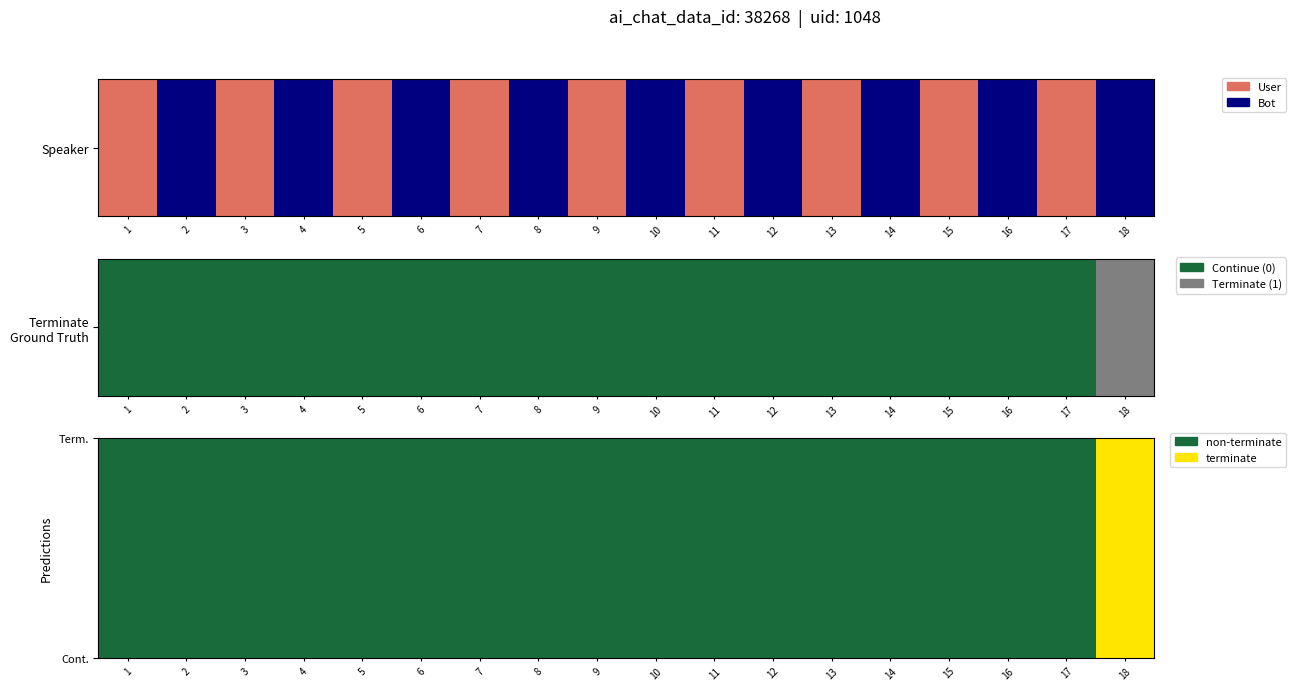

At how many categories does at least one series exceed 0?

18